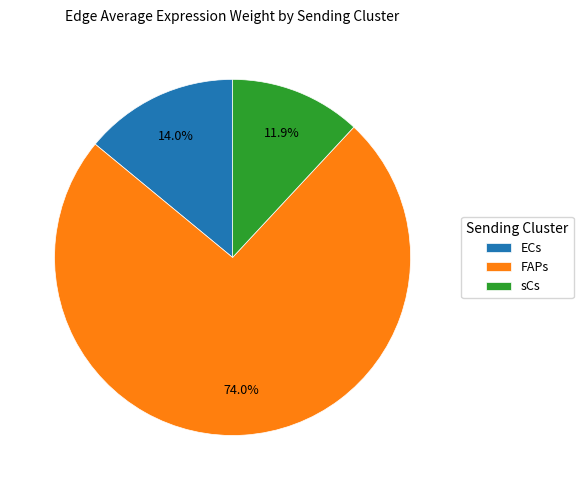

To the nearest percent, what percentage of the pie is FAPs?

74%